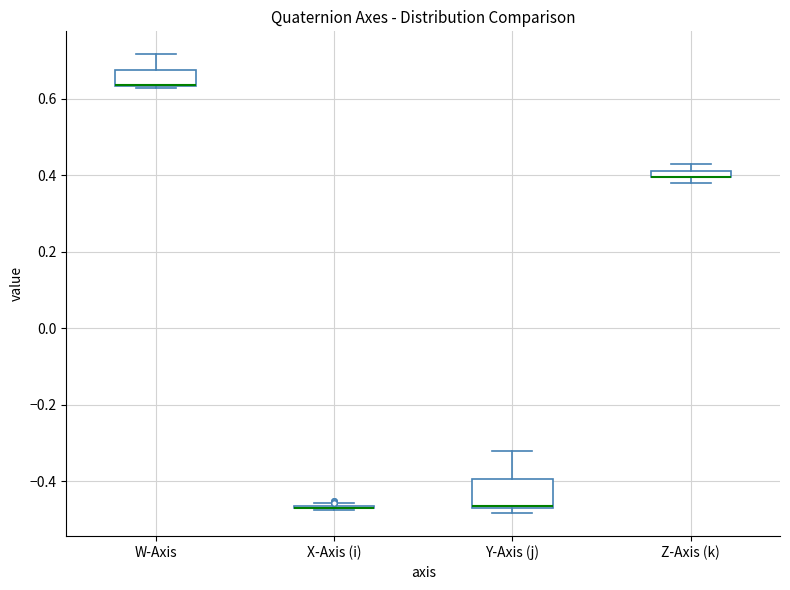

Comparing the boxes themselves (not the whiskers), which one is the tallest?

Y-Axis (j)